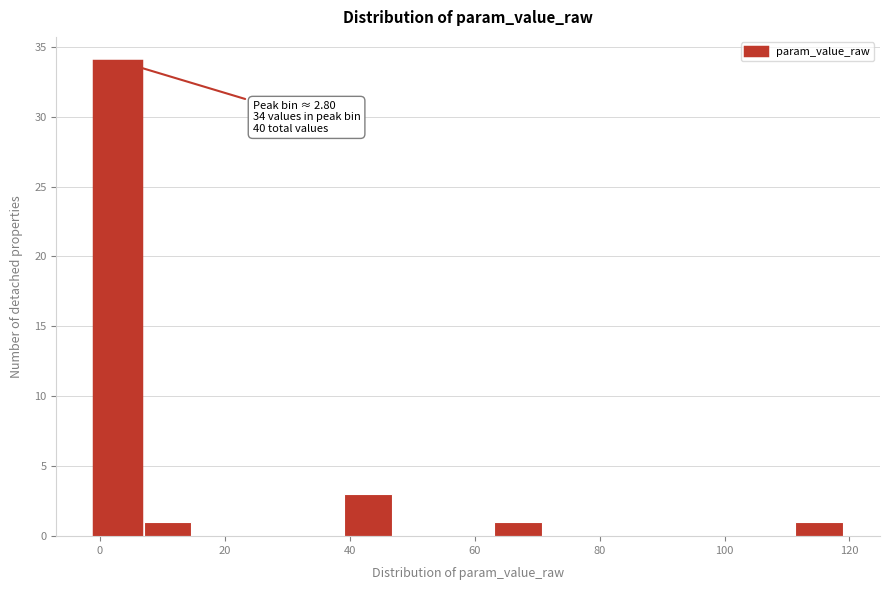

Over which range of the x-axis is the bar tallest?

-2 to 6